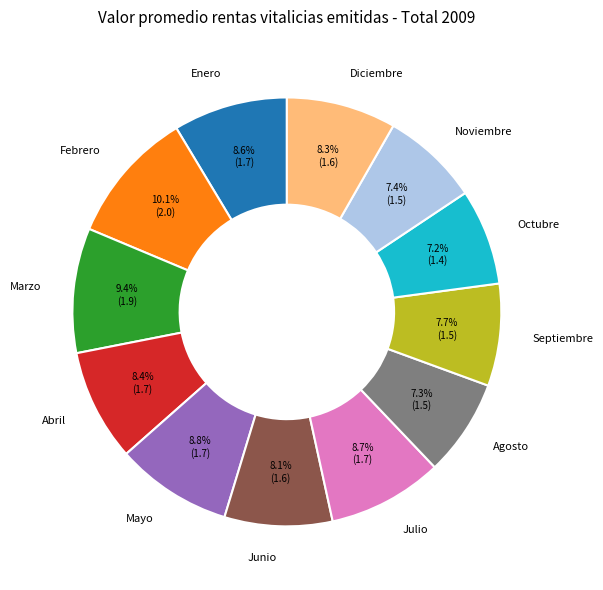

Which has a higher value, Noviembre or Abril?

Abril